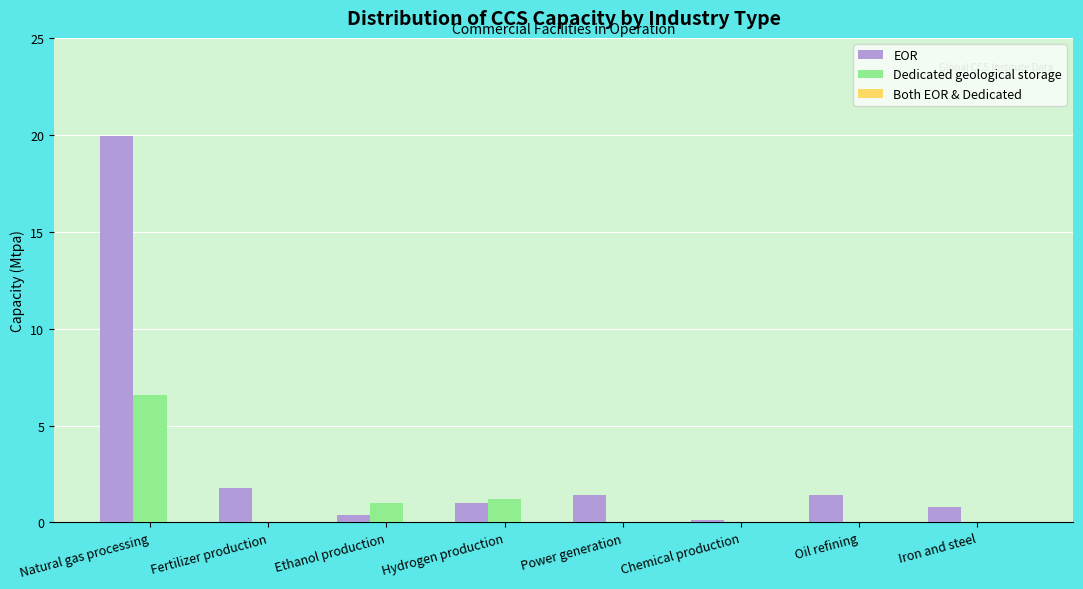

At which label does Dedicated geological storage reach its peak?

Natural gas processing